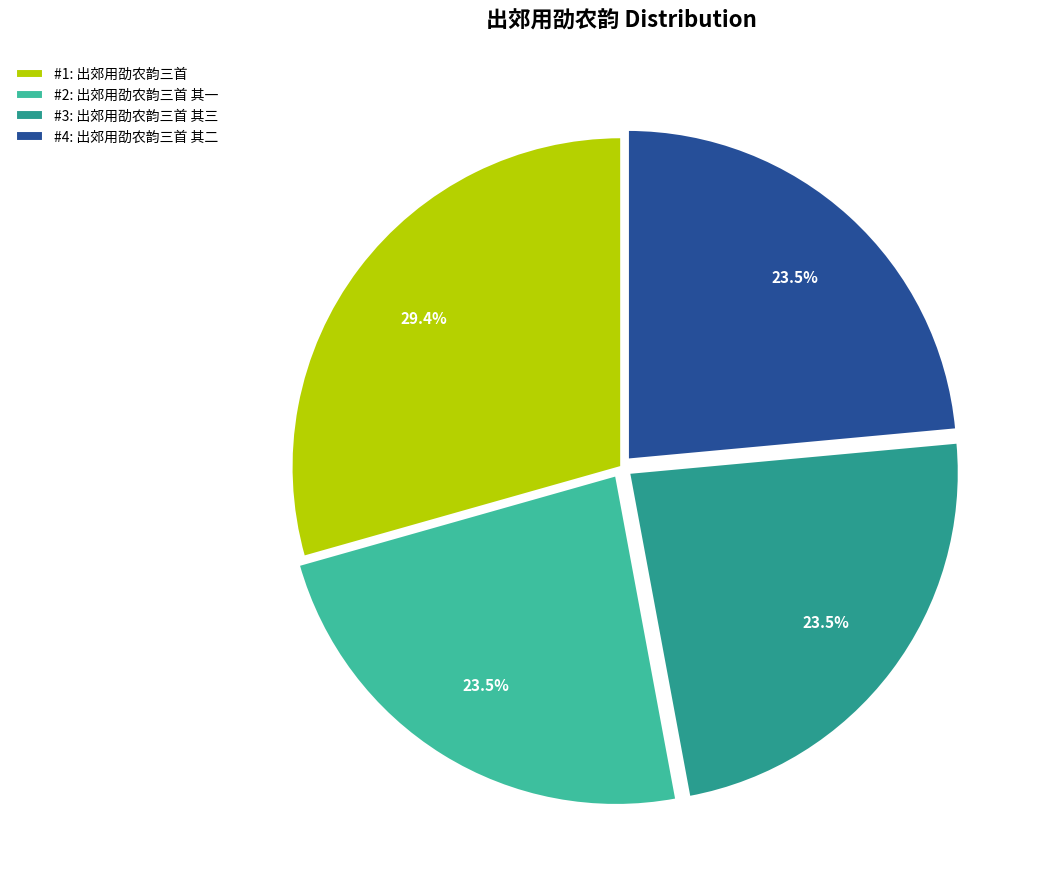

Approximately how many times larger is the value at #4: 出郊用劭农韵三首 其二 compared to #3: 出郊用劭农韵三首 其三?

1.0